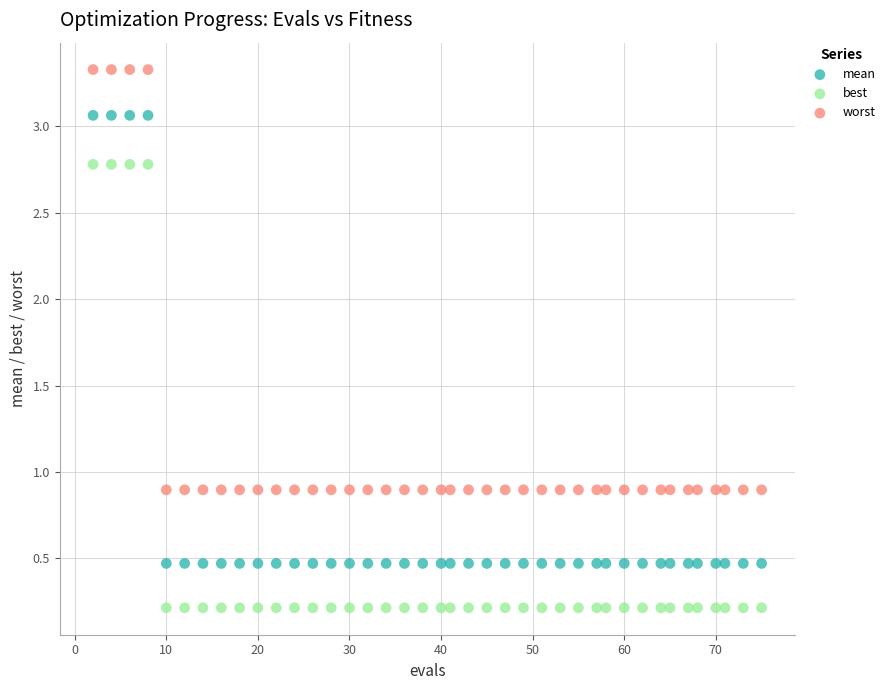

What are all the series names shown in the legend?

mean, best, worst